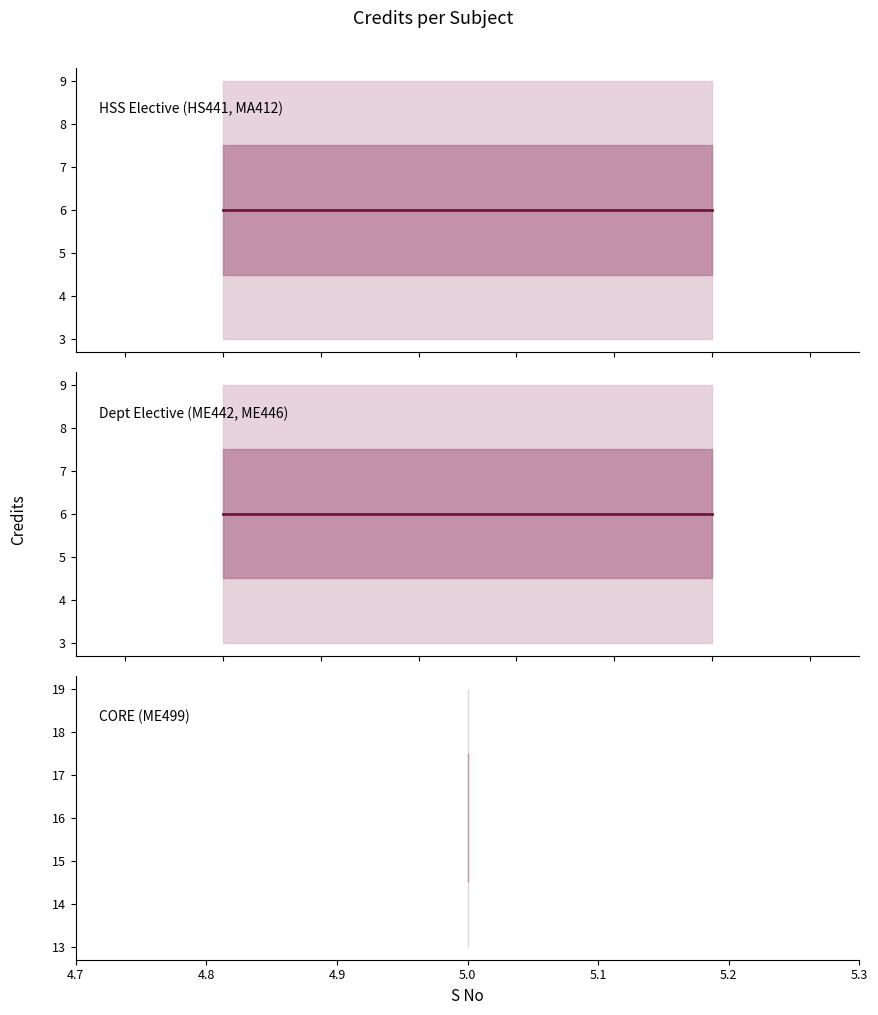

True or false: there are more than 0 points higher than both neighbors.

False